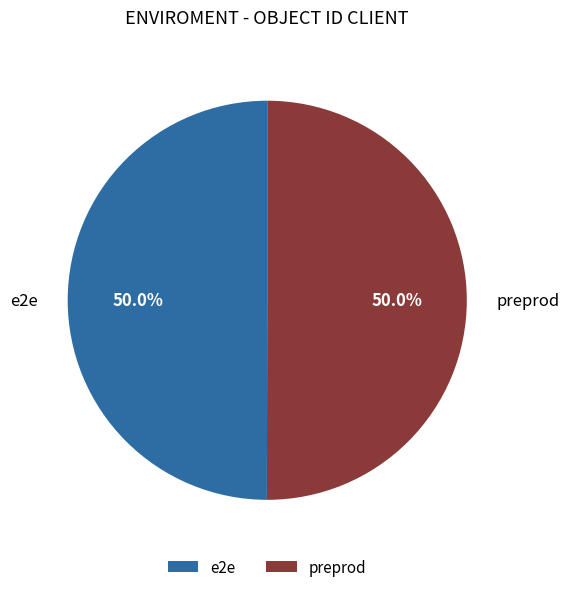

To the nearest percent, what is the average slice percentage?

50%